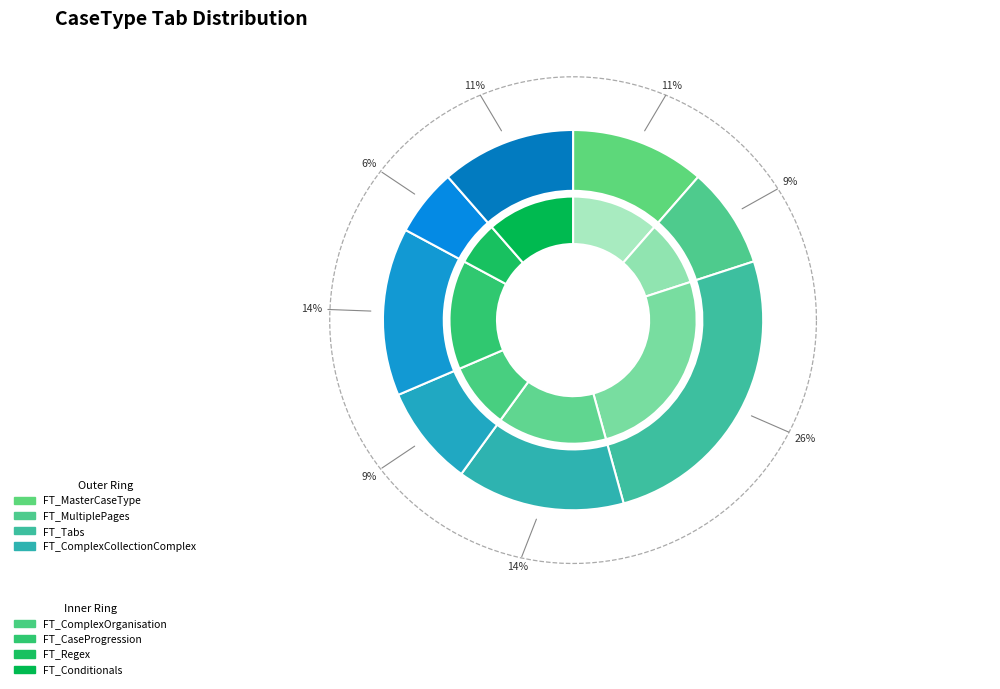

Rank the categories by value from highest to lowest.

FT_Tabs, FT_ComplexCollectionComplex, FT_CaseProgression, FT_MasterCaseType, FT_Conditionals, FT_MultiplePages, FT_ComplexOrganisation, FT_Regex